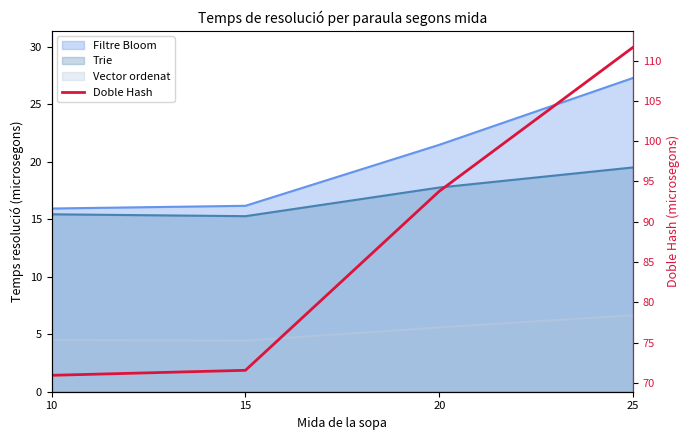

Which has a higher value, 15 or 25?

25